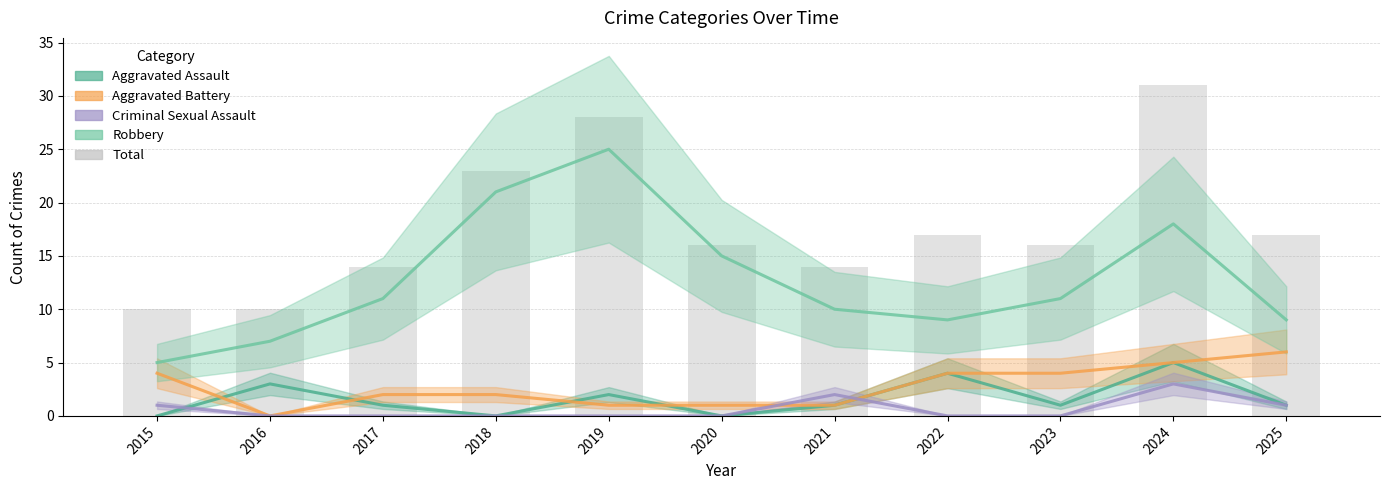

Which label corresponds to the largest value in the chart?

2024